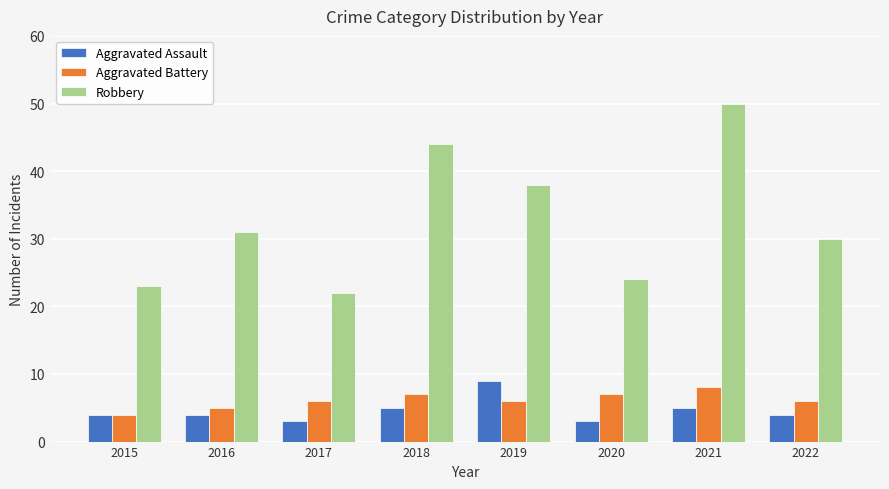

What is the spread (max minus min) of values at 2022?

26